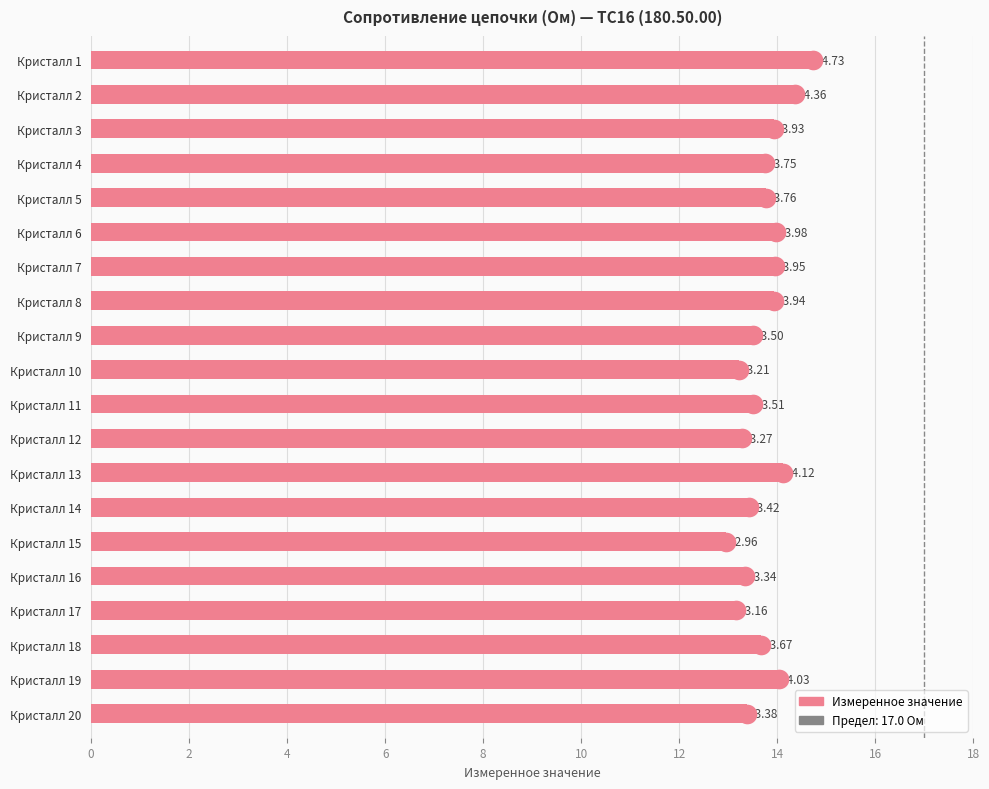

Which has a higher value, Кристалл 2 or Кристалл 20?

Кристалл 2